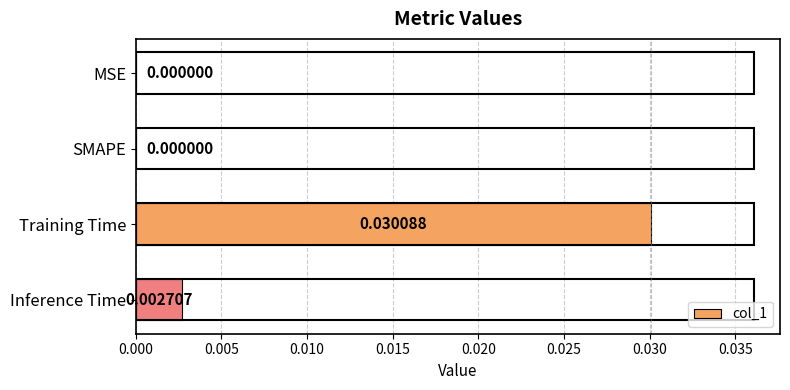

Which category has the highest value across all series?

Training Time